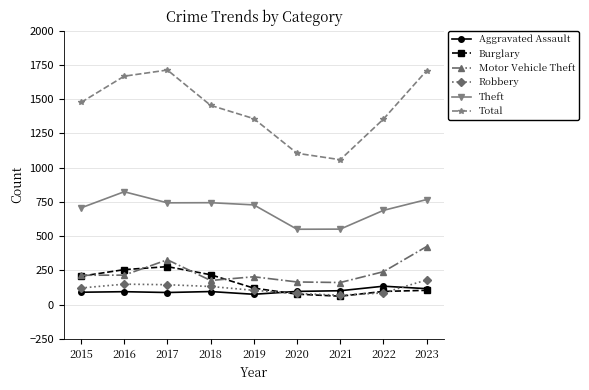

The value of Total at 2020 is 1105. True or false?

True